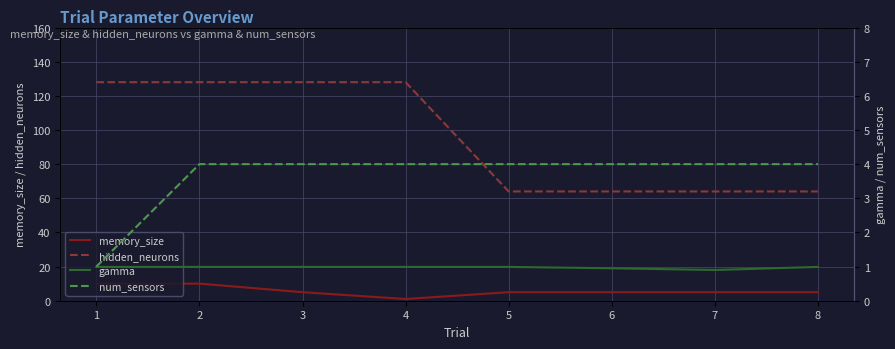

What is the sum of the num_sensors values at 6 and 8?

8.0